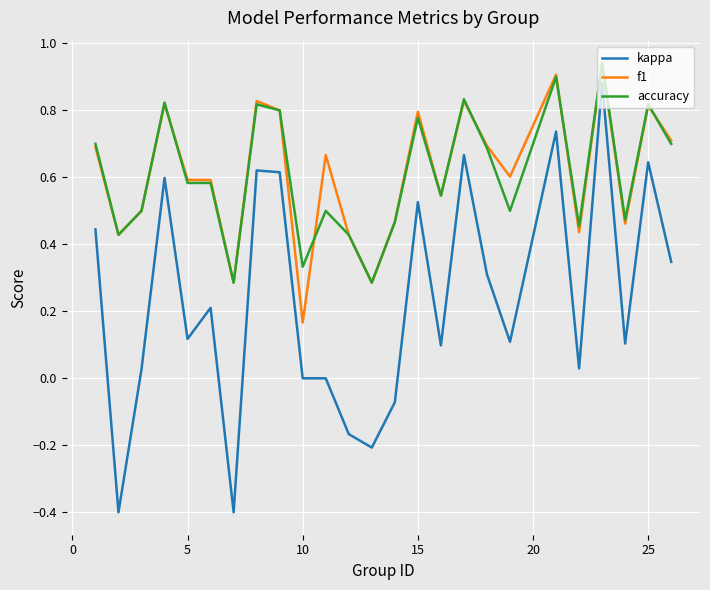

True or false: kappa and f1 intersect in this chart.

False